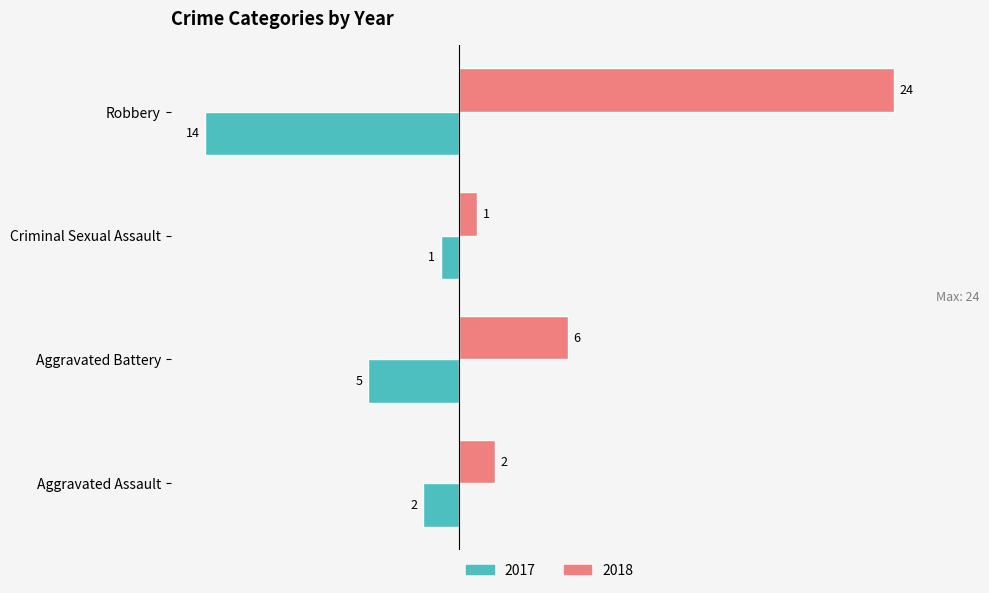

The value of 2017 at Criminal Sexual Assault is -1. True or false?

True